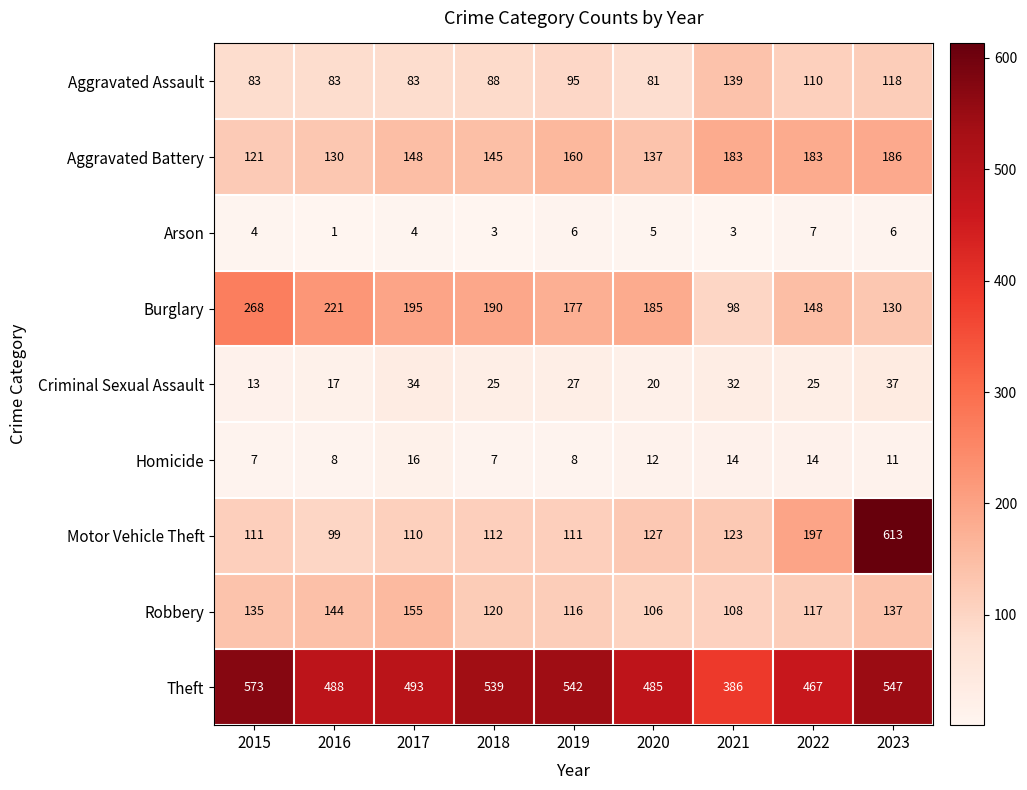

Is it true that Aggravated Assault equals 34 at 2017?

False